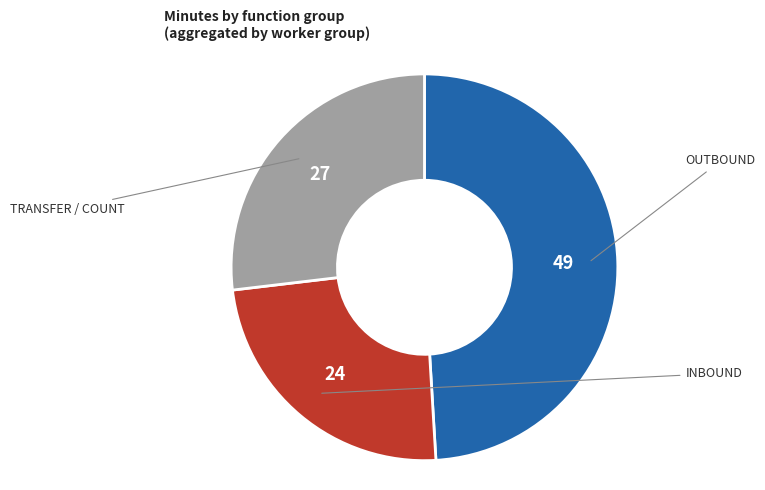

Is there any slice that represents more than half of the pie?

No